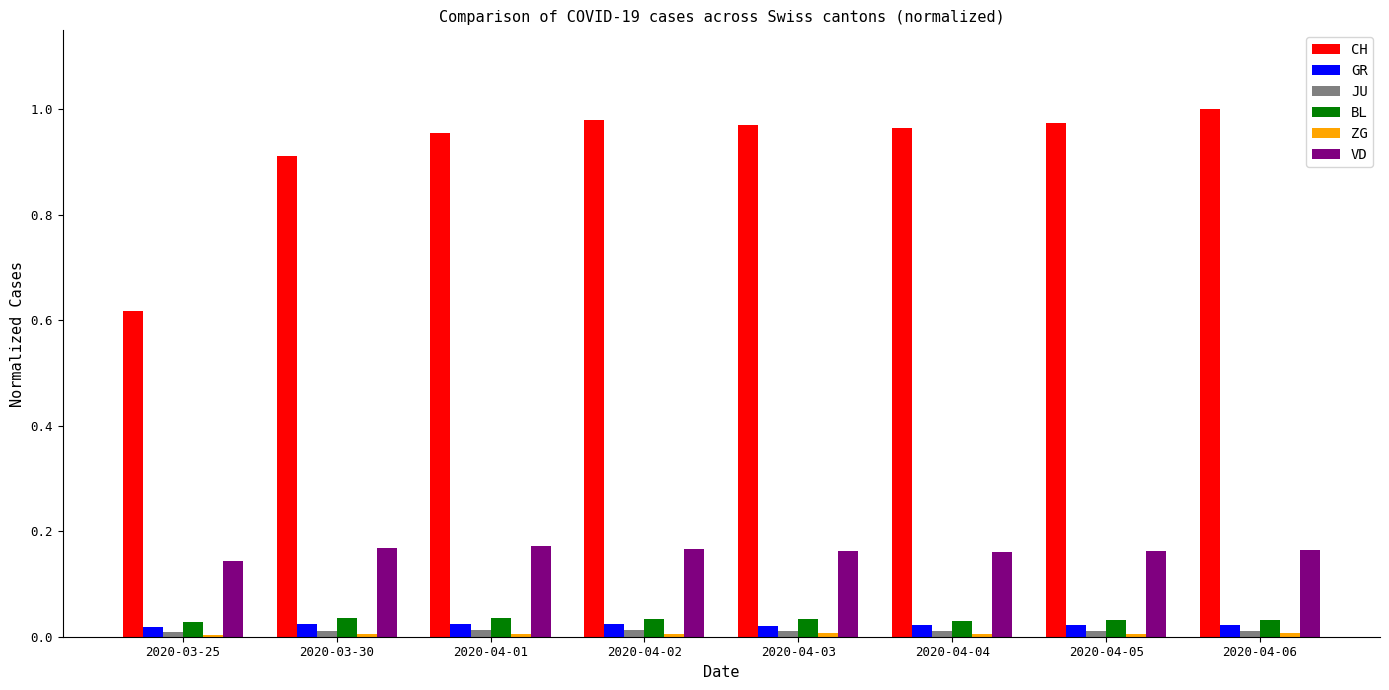

The value of BL at 2020-04-06 is 0.0. True or false?

True